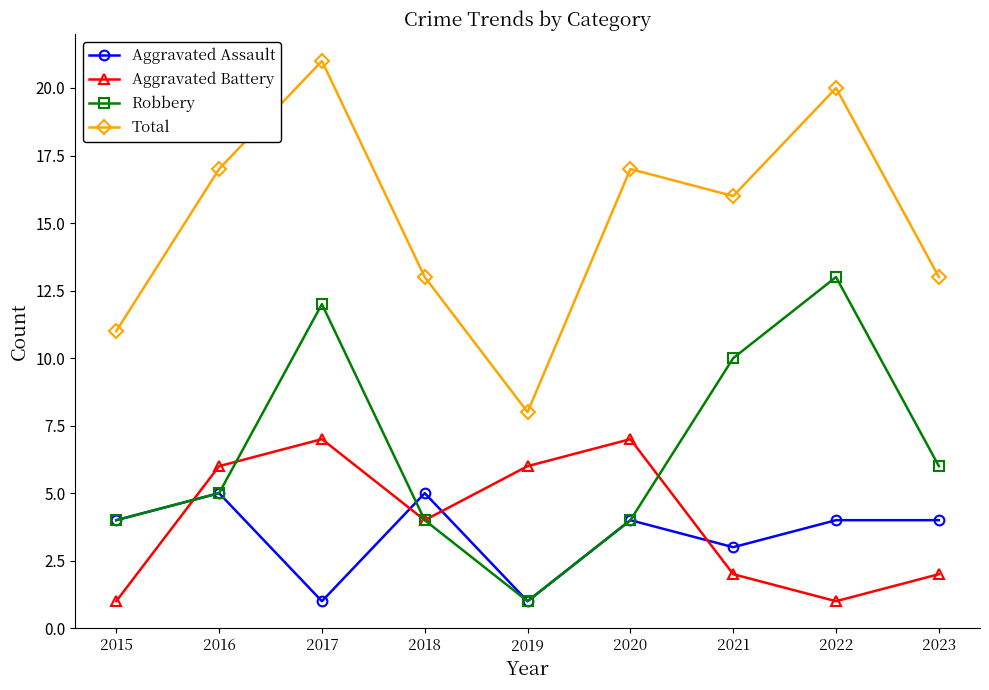

How many intersections are there between Aggravated Battery and Aggravated Assault?

4